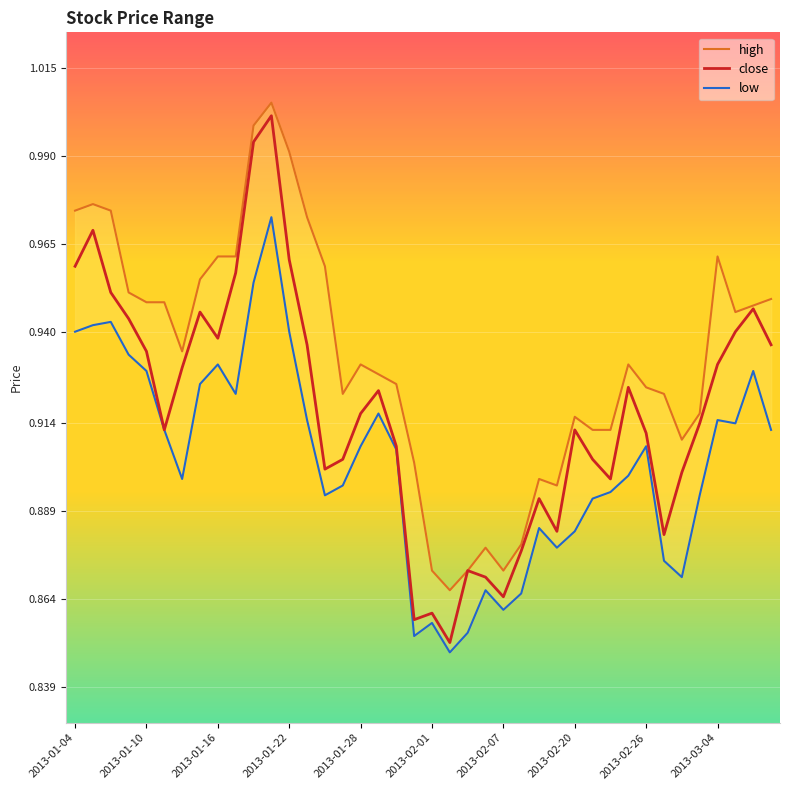

At which category is the sum across all series the highest?

11